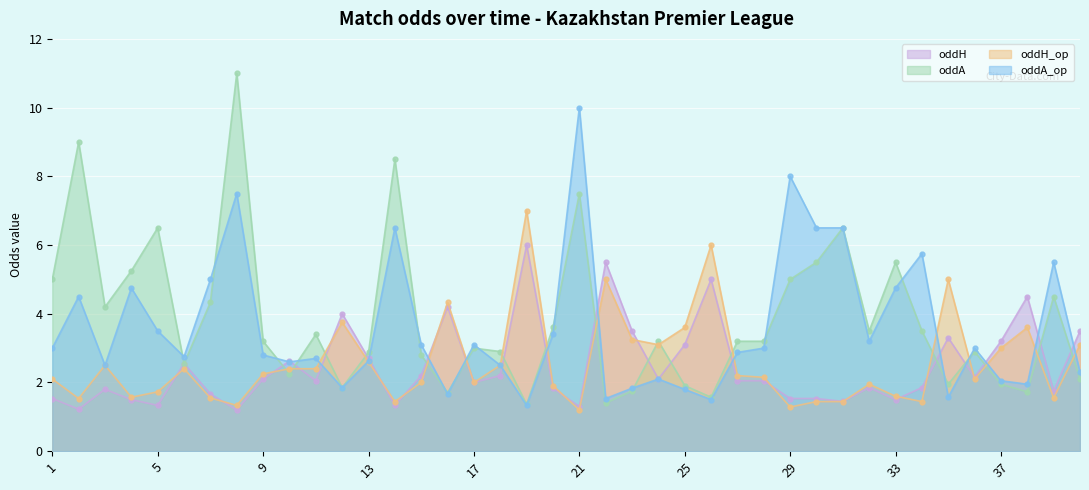

What is the total value across all series at 24?

10.5